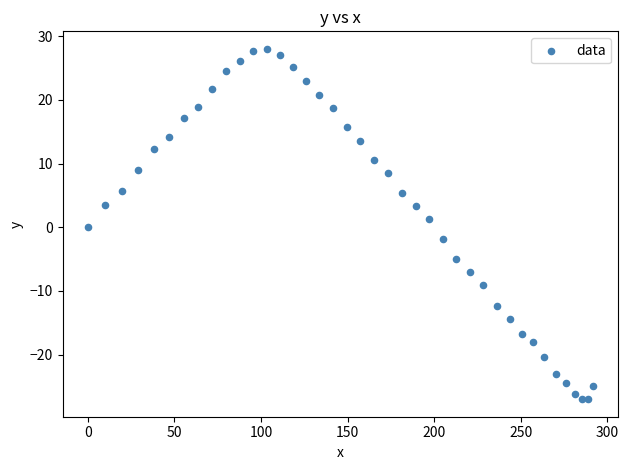

What is the range of X values (max minus min)?

291.6